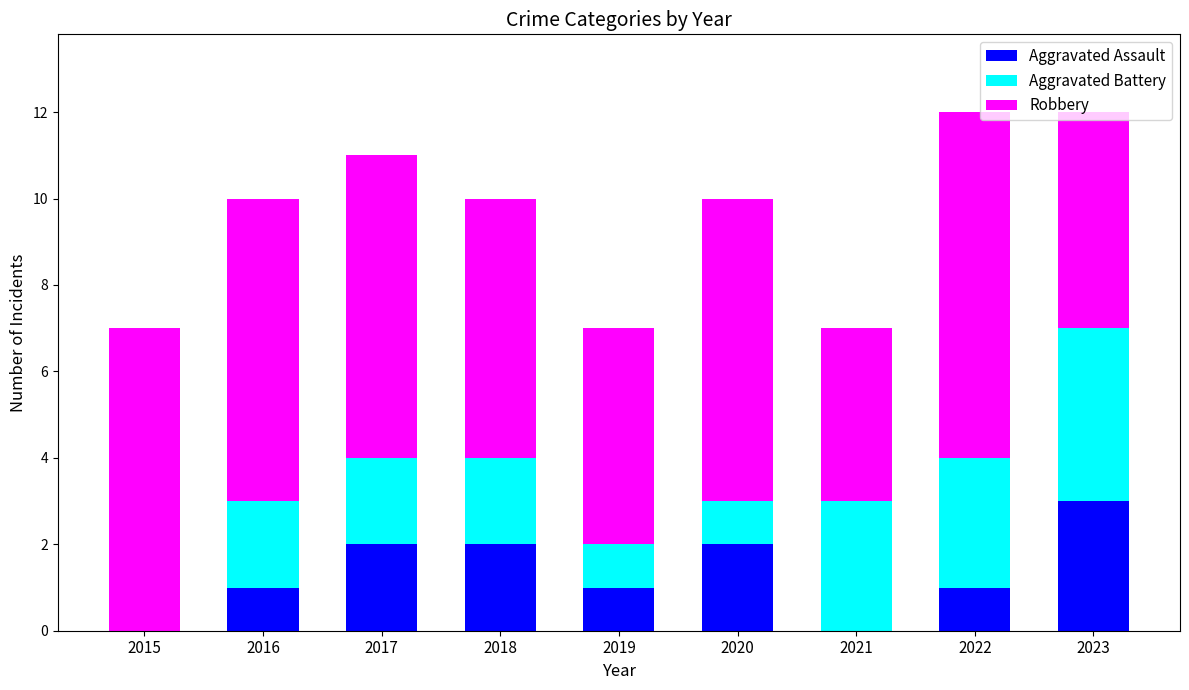

Are the bars horizontal?

No